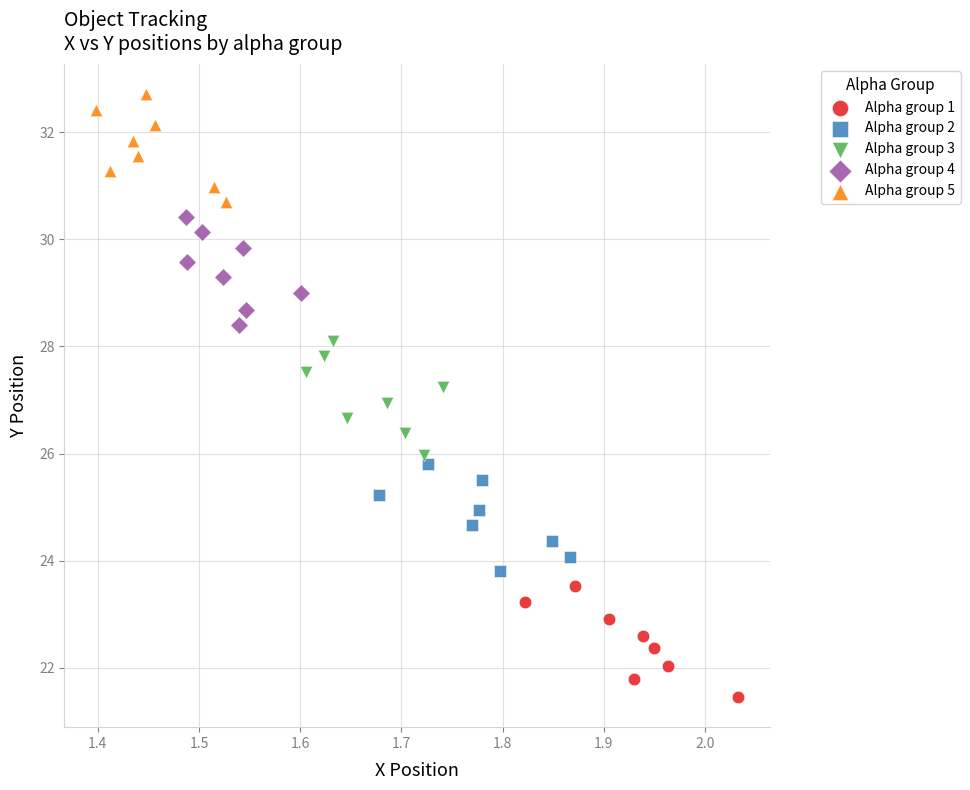

Which series reaches the maximum Y coordinate?

Alpha group 5